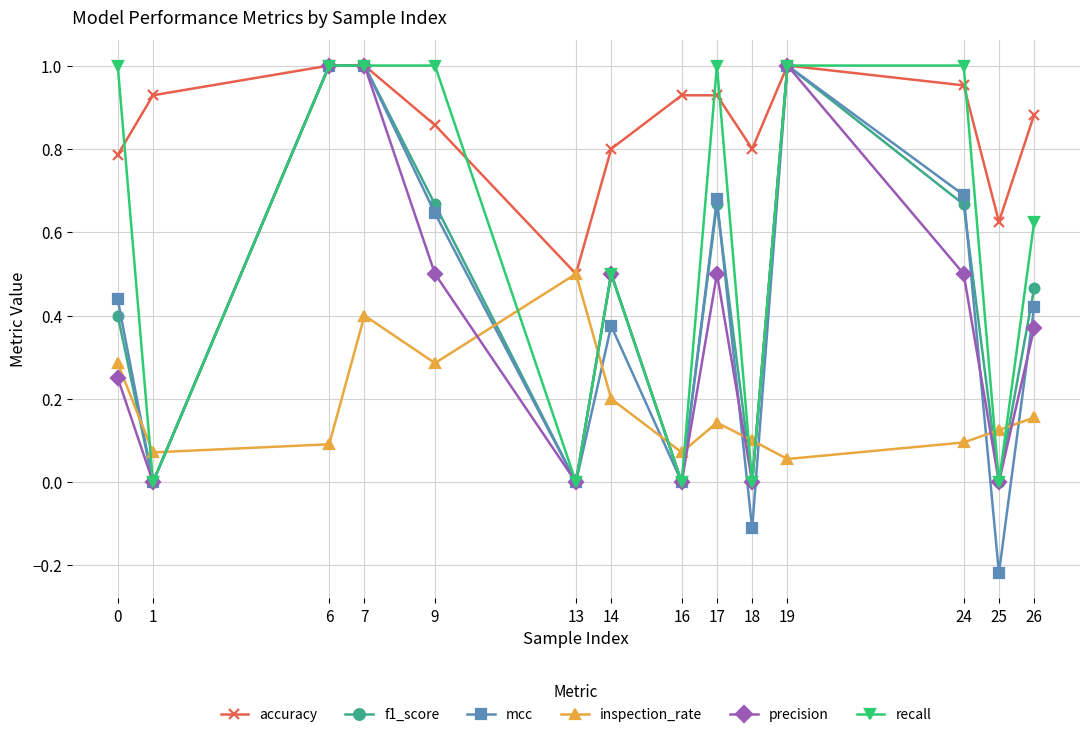

Is the value of accuracy at 1 greater than the value of precision at 16?

Yes